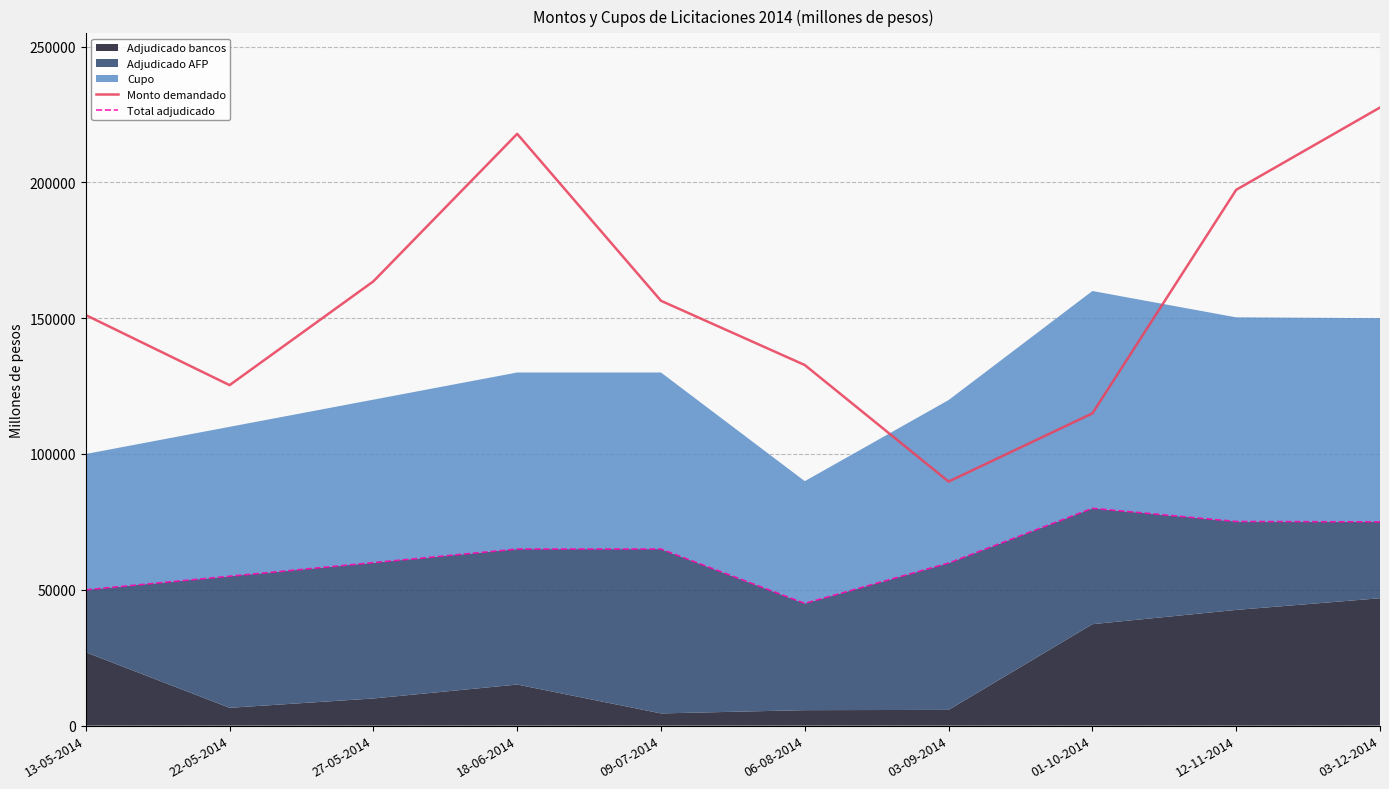

Reading left to right, extract all data points from this chart.

Monto demandado: 151140	125350	163550	217850	156400	132750	89850	114950	197250	227550
Total adjudicado: 50000	55000	60000	65000	65000	45000	59850	80000	75150	75000